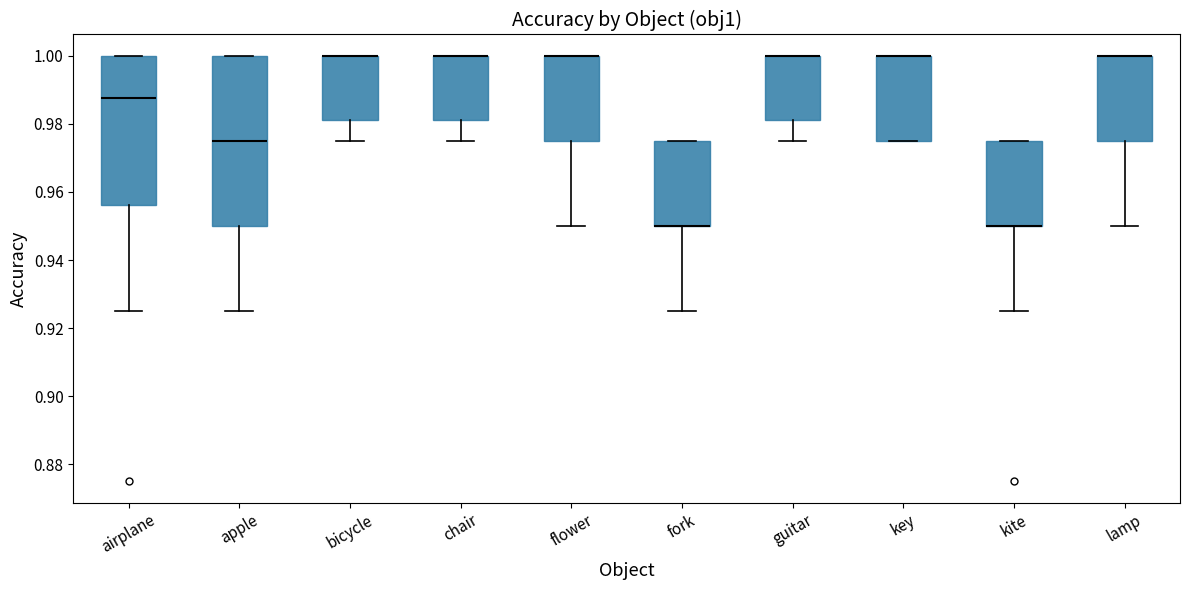

Where does the lower whisker of the box for flower end on the y-axis? The values are not printed on the chart, so give them approximately, as read against the axis.

0.950